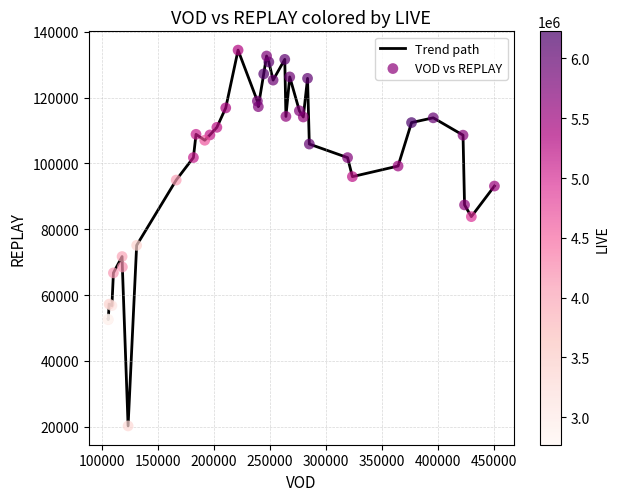

What is the minimum value shown in the chart?

20253.3